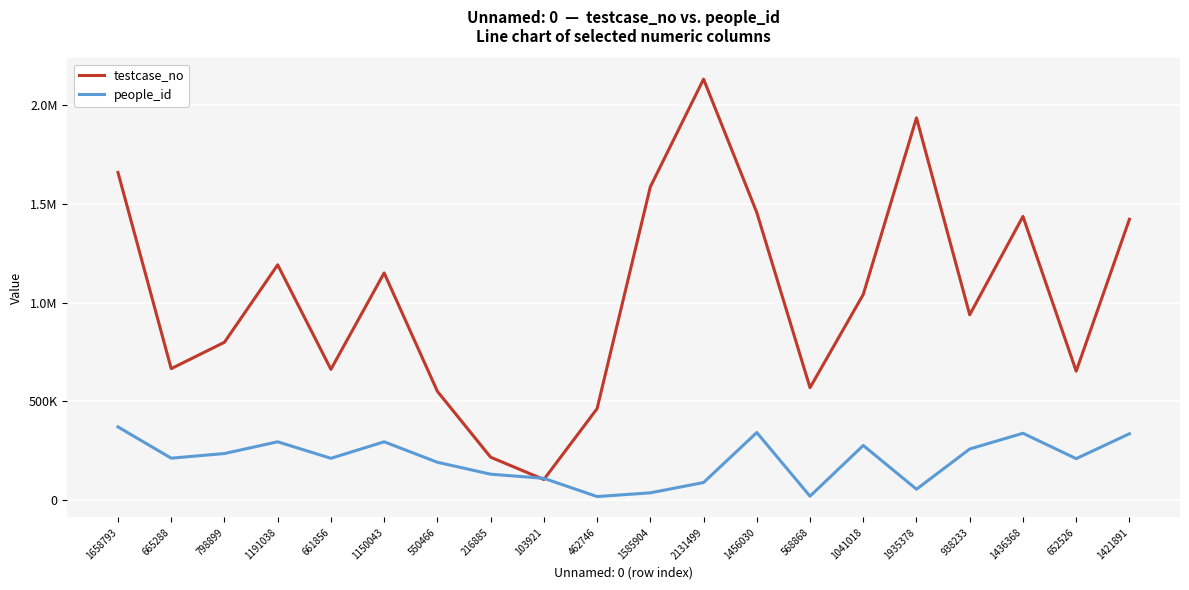

What is the label of the 10th point from the left?

462746